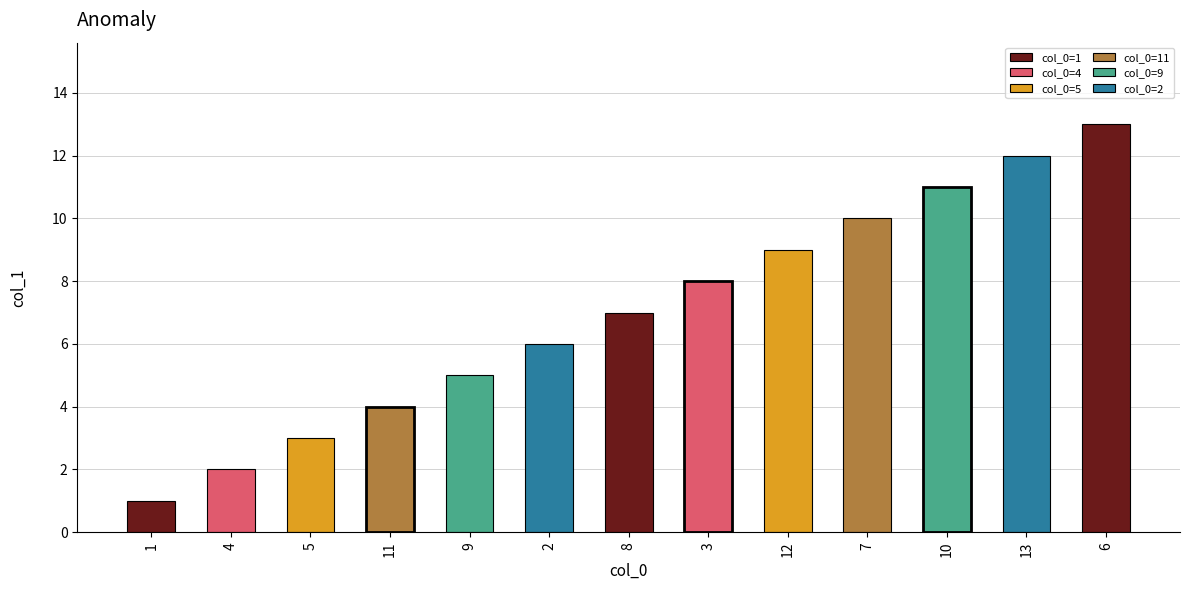

What is the sum of all values?

91